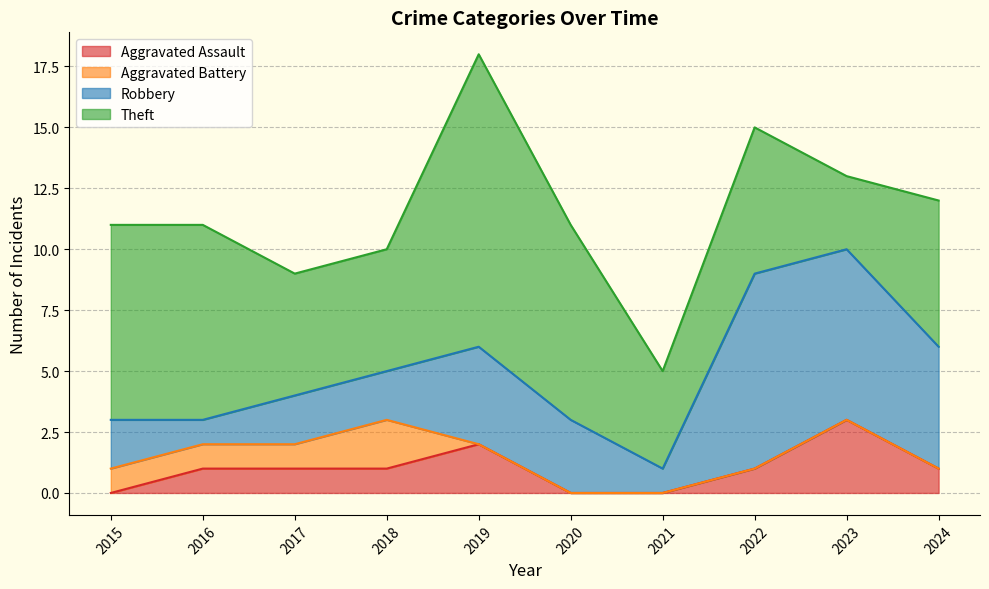

What is the spread (max minus min) of values at 2023?

7